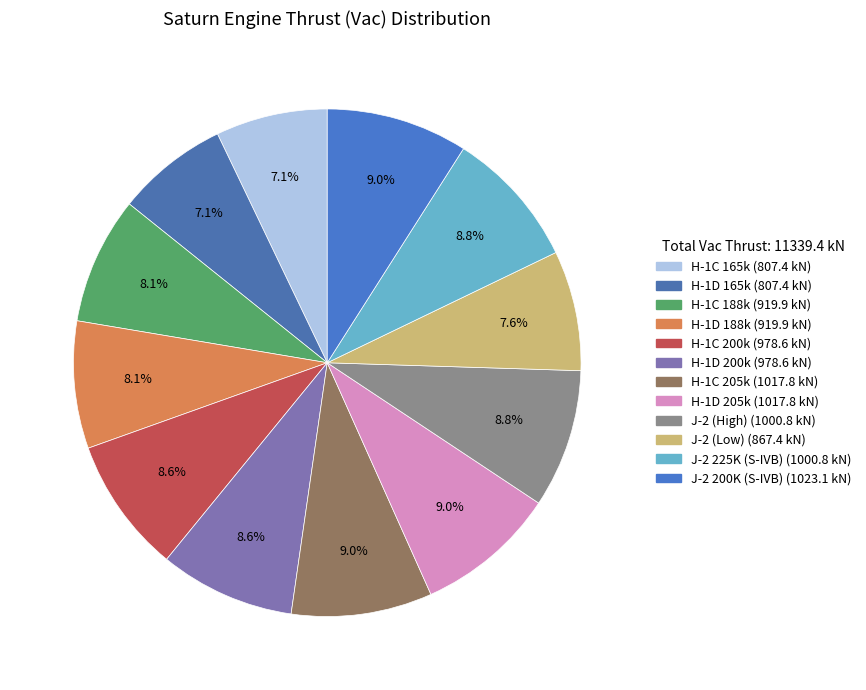

How many slices are in this pie chart?

12